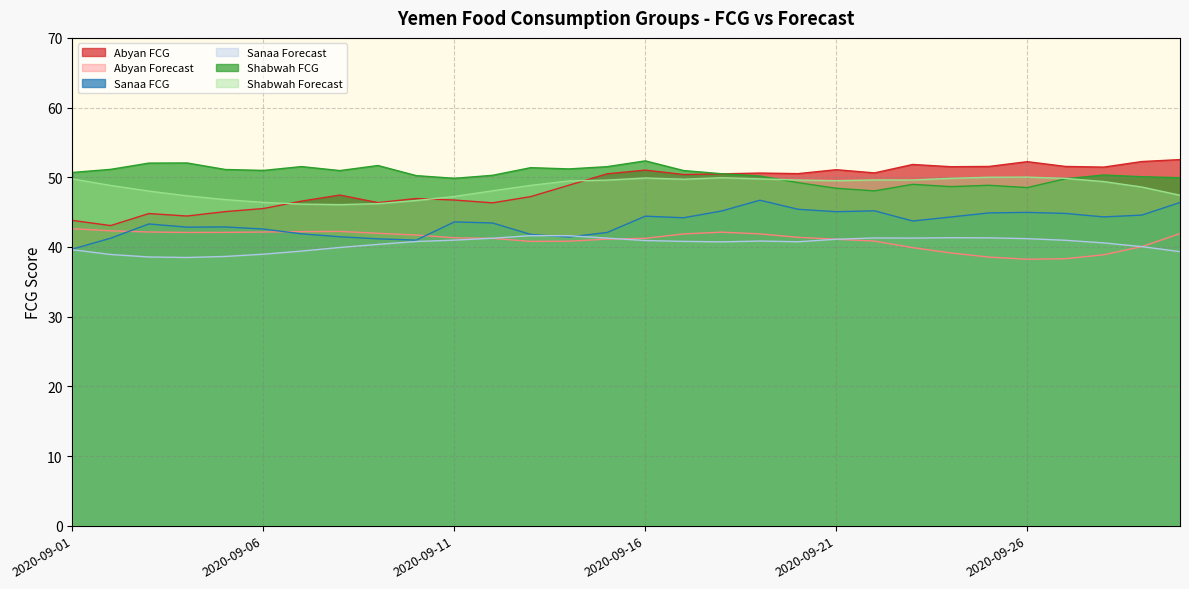

What is the value of the Shabwah Forecast point at the 4th from the left?

47.3